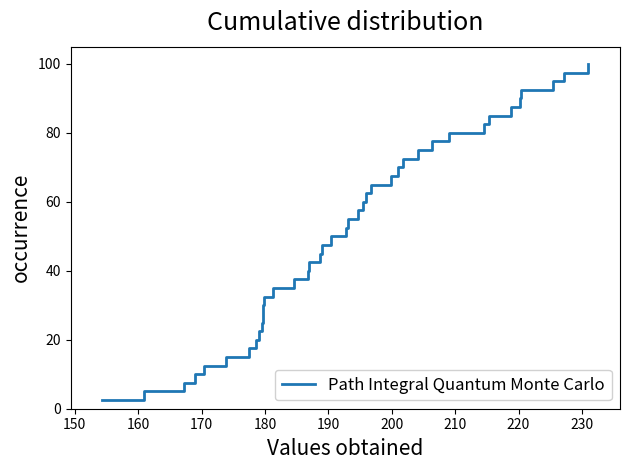

What is the difference between the maximum and minimum values?

97.5